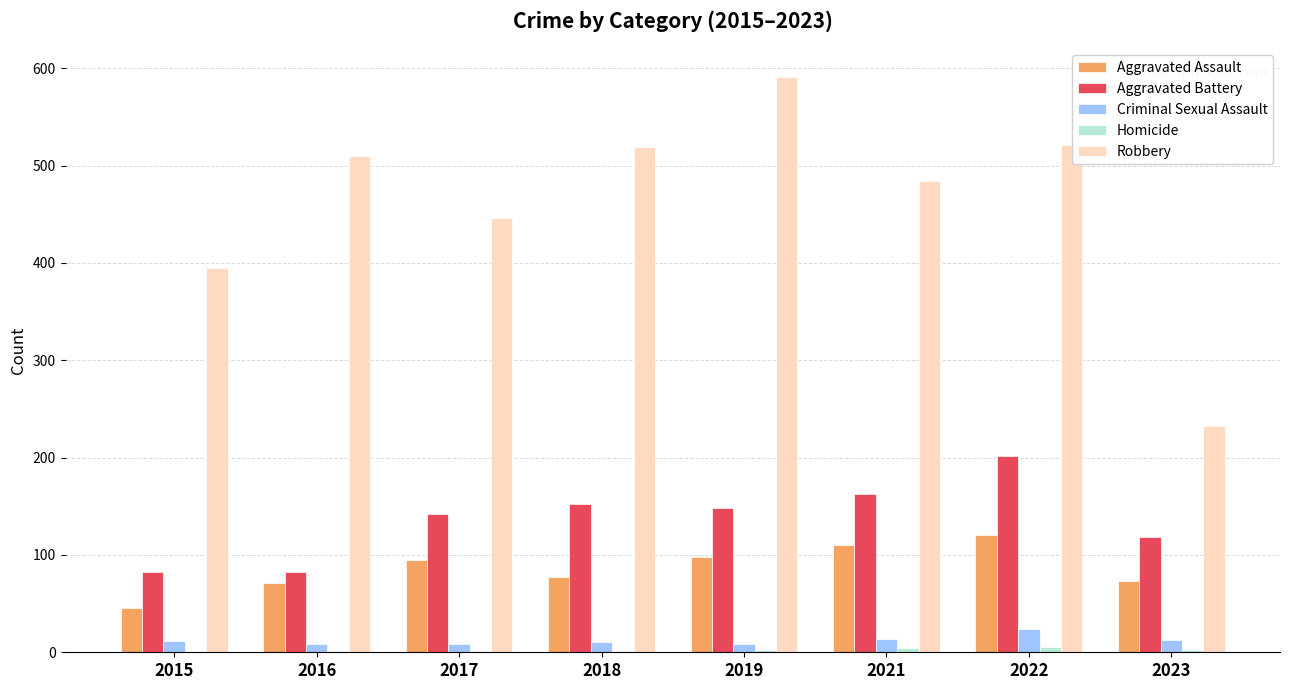

The value of Aggravated Battery at 2015 is 82. True or false?

True